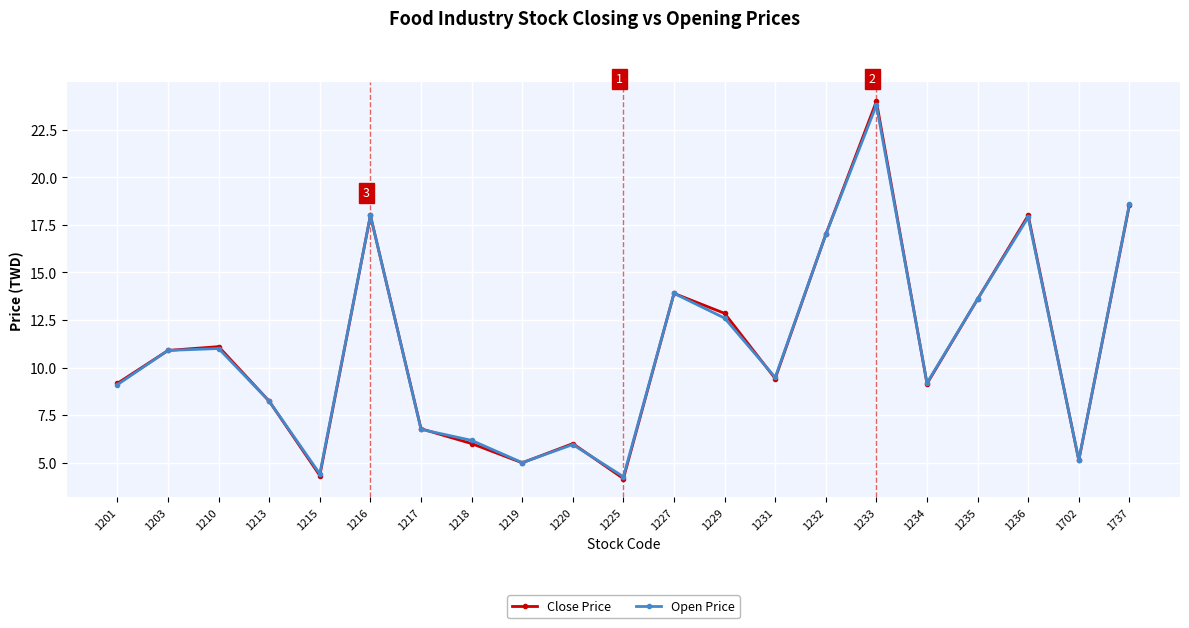

What is the value of the Open Price point at the 19th from the left?

17.9